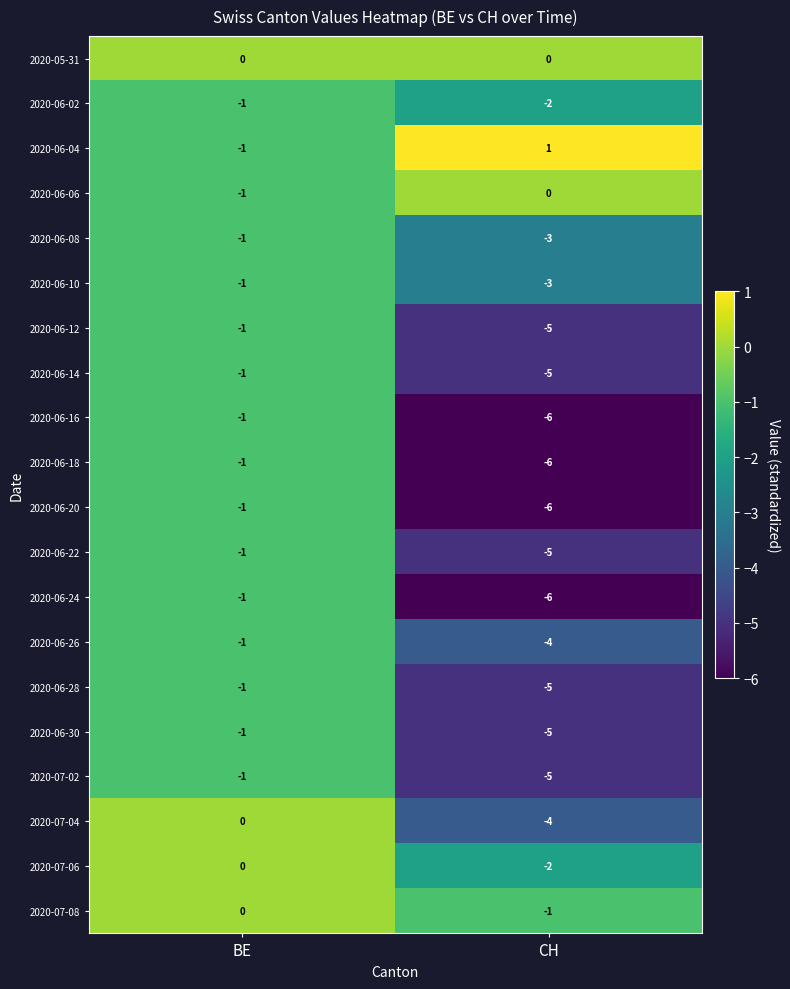

What is the total value across all series at CH?

-72